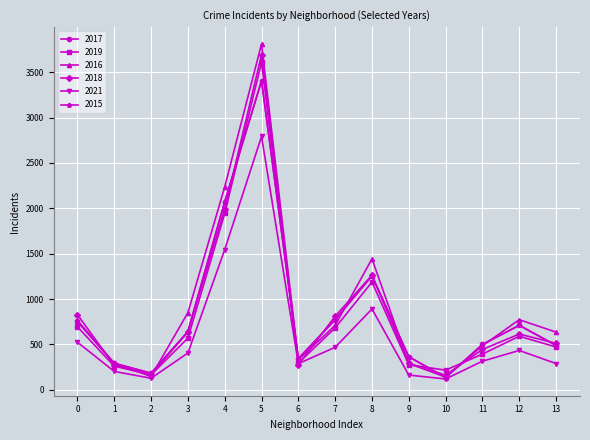

In 2015, how many points are higher than both neighbors (excluding endpoints)?

3